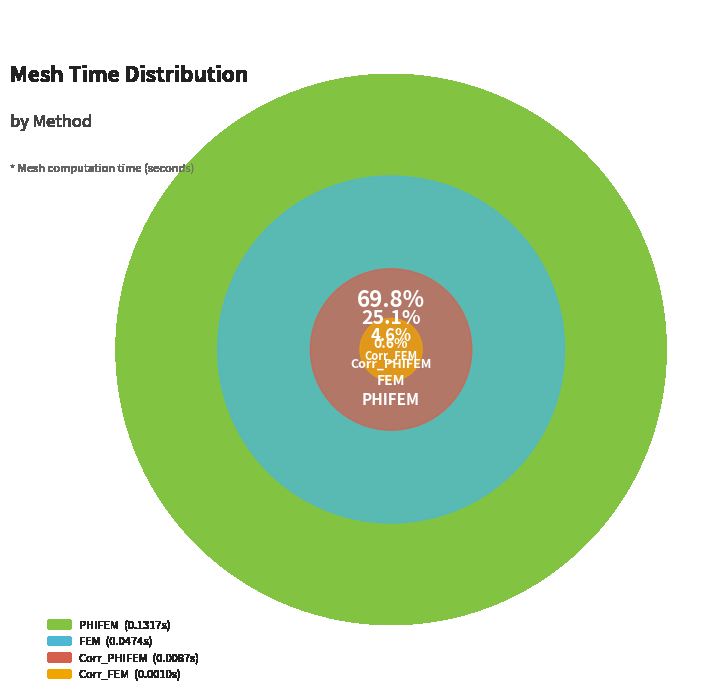

How many segments does this pie chart have?

4